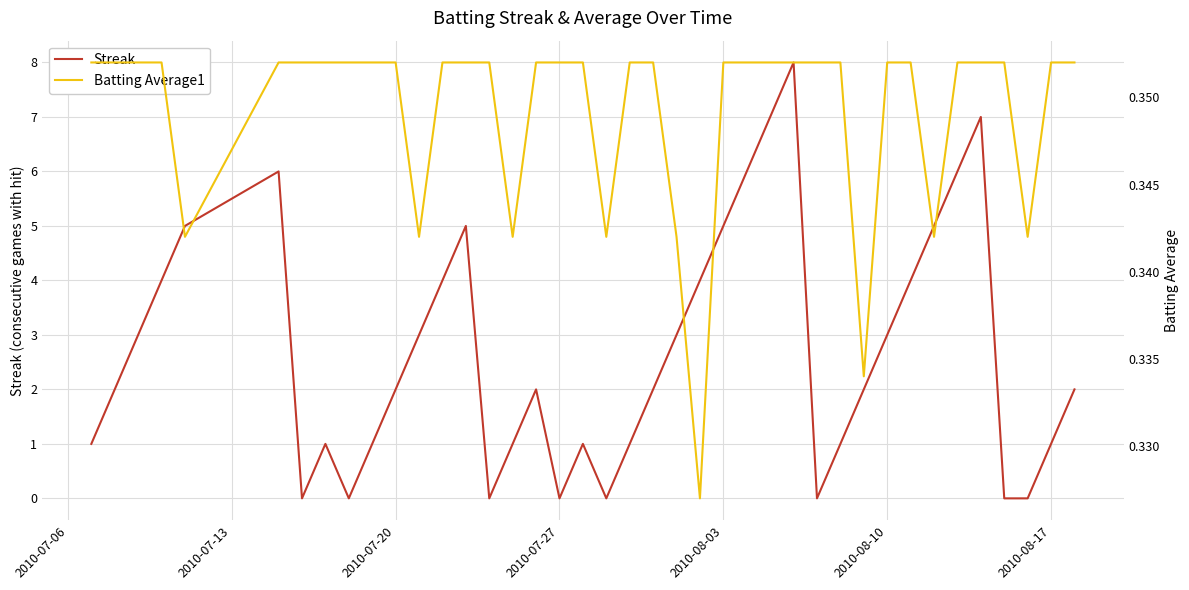

The value of Streak at 2010-08-17 is 2. True or false?

False